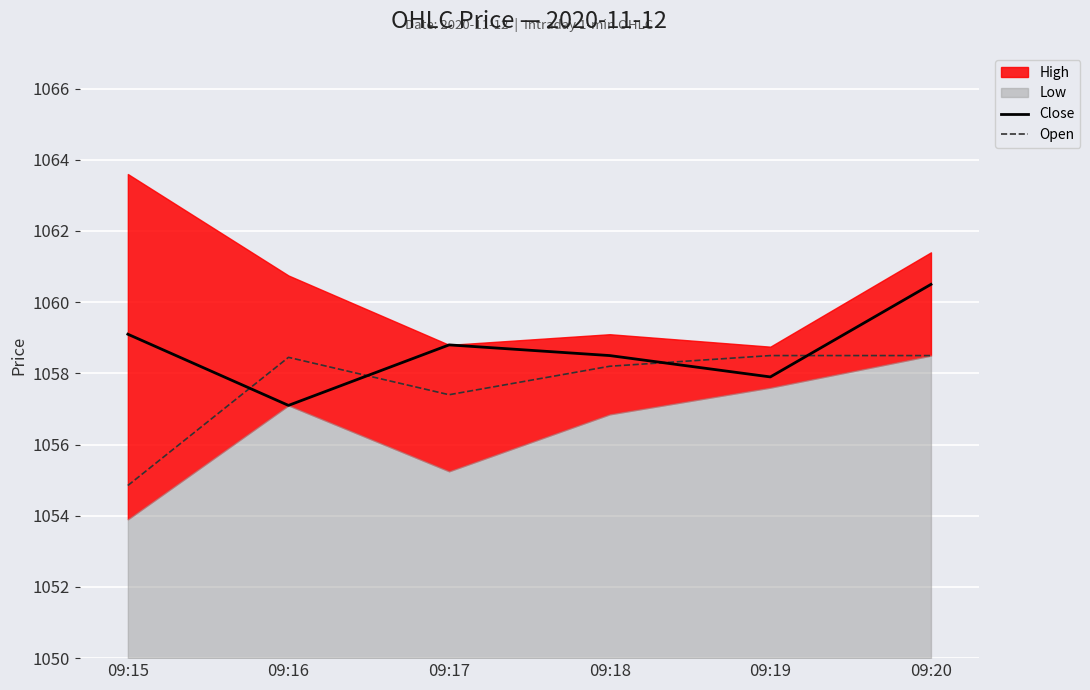

At which label does Close reach its peak?

09:20